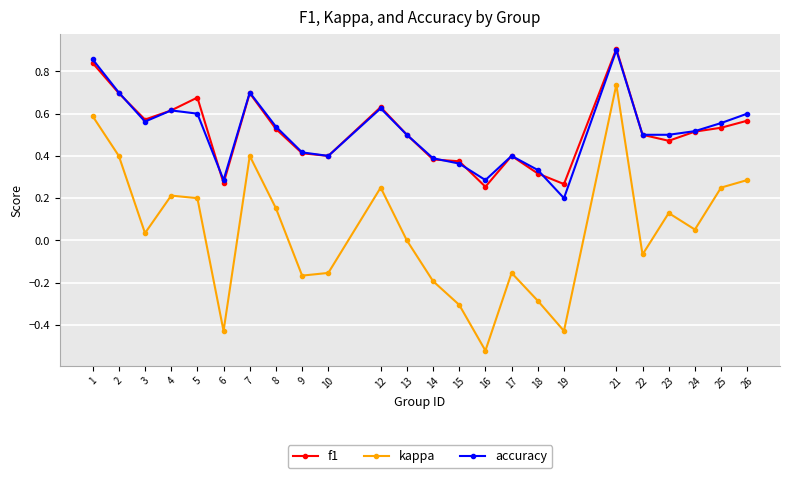

Does the chart display data point markers on the line(s)?

Yes